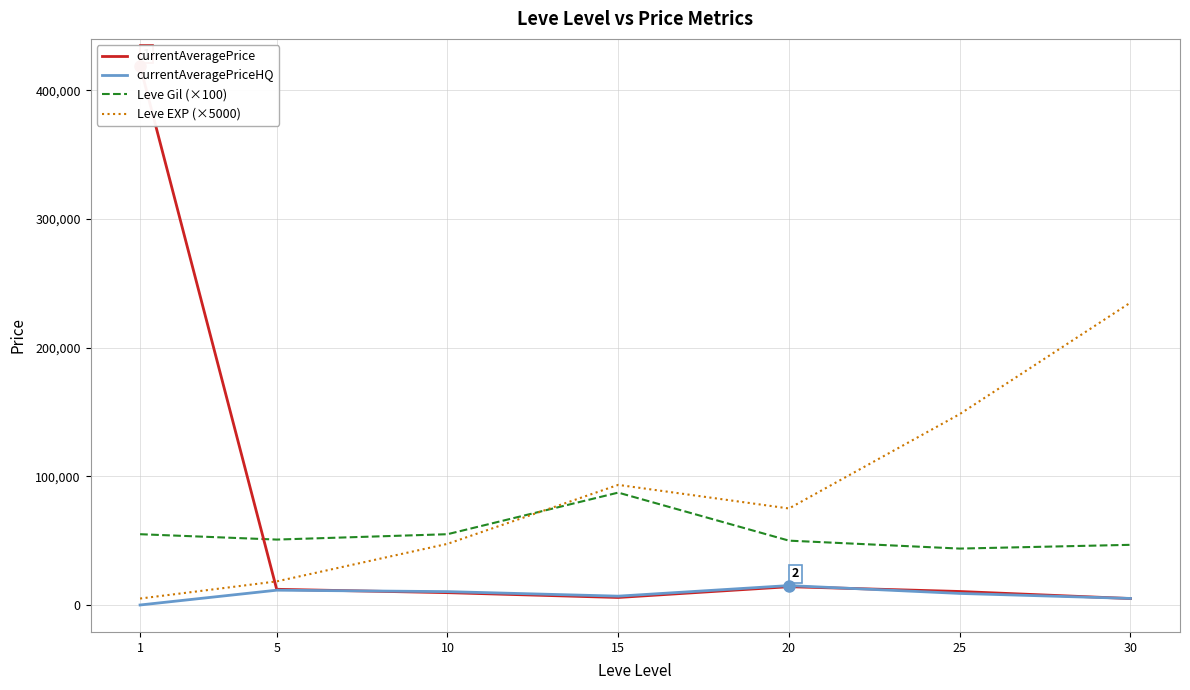

What is the approximate value of Leve Gil (×100) at 1?

55000.0